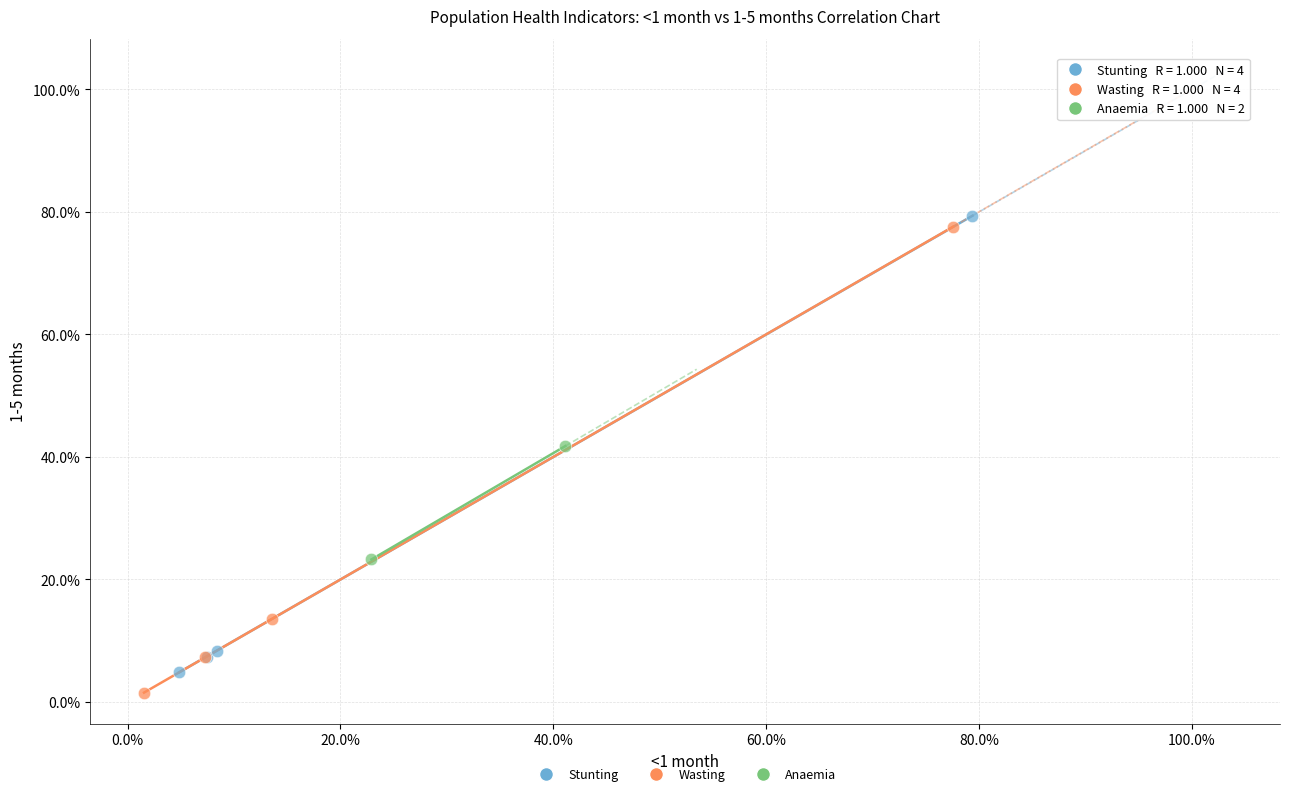

What are all the series names shown in the legend?

Stunting, Wasting, Anaemia